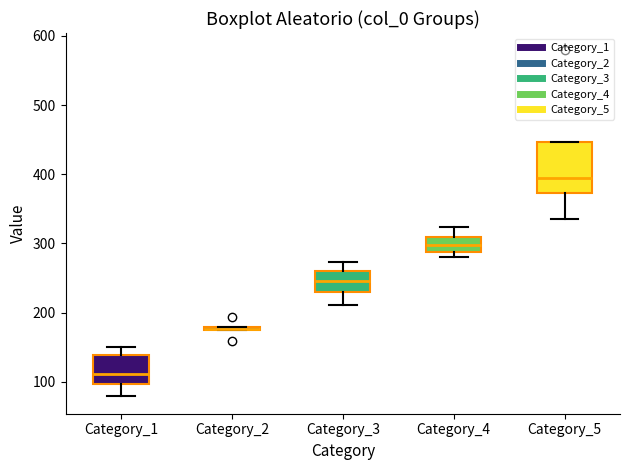

Comparing the boxes themselves (not the whiskers), which one is the tallest?

Category_5